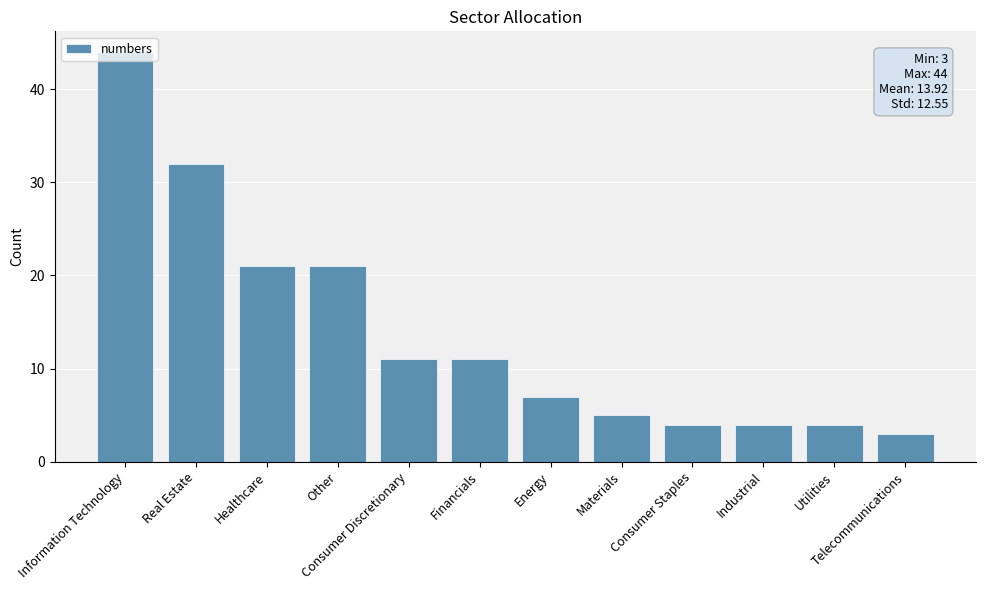

Is it true that the value at Real Estate is 20?

False